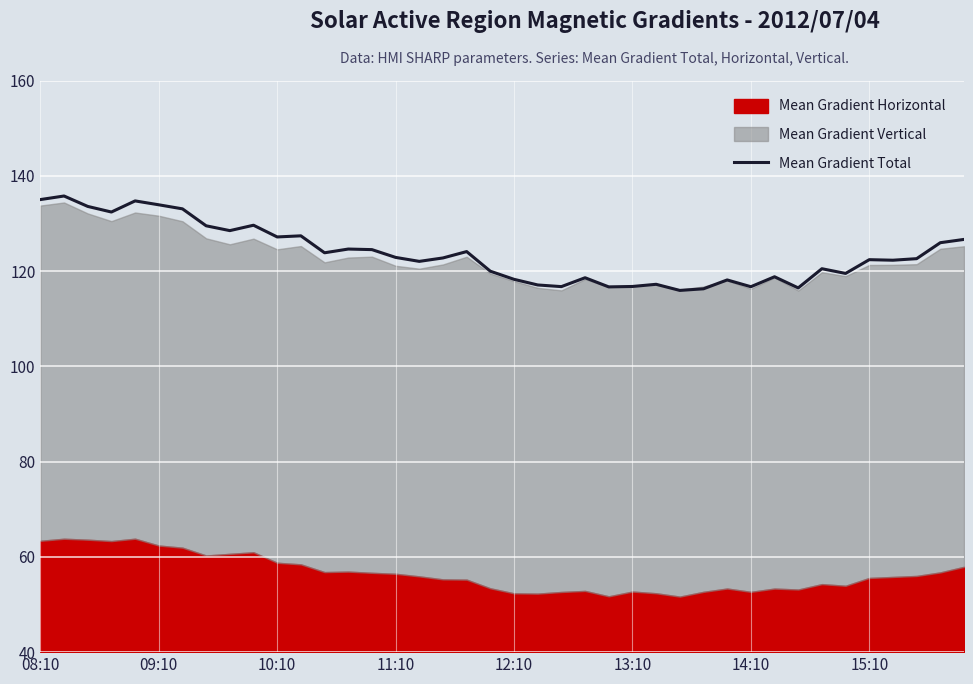

Reading left to right, list all the values displayed in this chart.

135.0	135.8	133.6	132.4	134.7	133.9	133.1	129.5	128.5	129.6	127.2	127.4	123.8	124.6	124.5	122.9	122.0	122.8	124.1	120.0	118.3	117.1	116.7	118.6	116.7	116.8	117.2	115.9	116.3	118.1	116.7	118.8	116.5	120.5	119.5	122.4	122.3	122.6	126.0	126.6